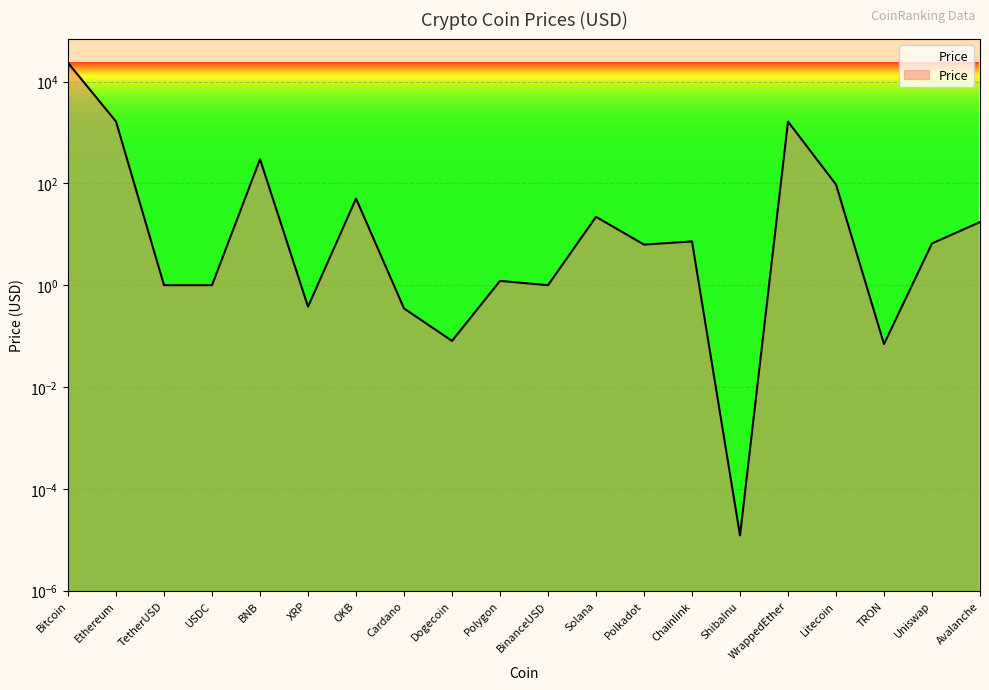

How many interior local valleys (lower than both neighbors) does the data have?

6